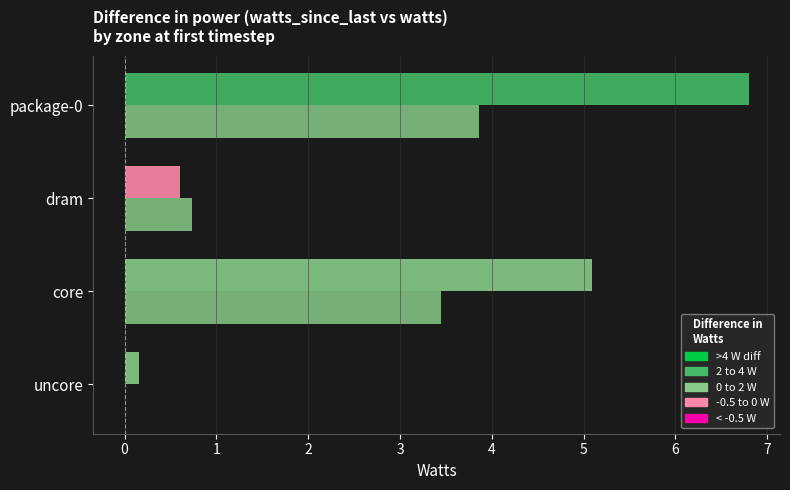

How many data points does each series have?

4